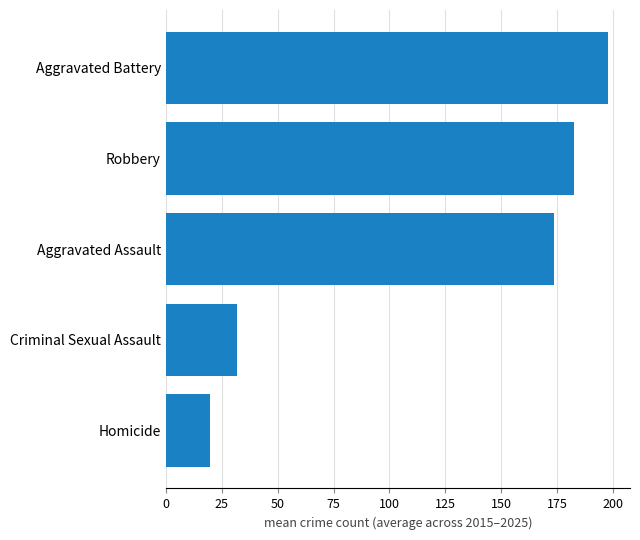

Is it true that the value at Criminal Sexual Assault is 31.9?

True